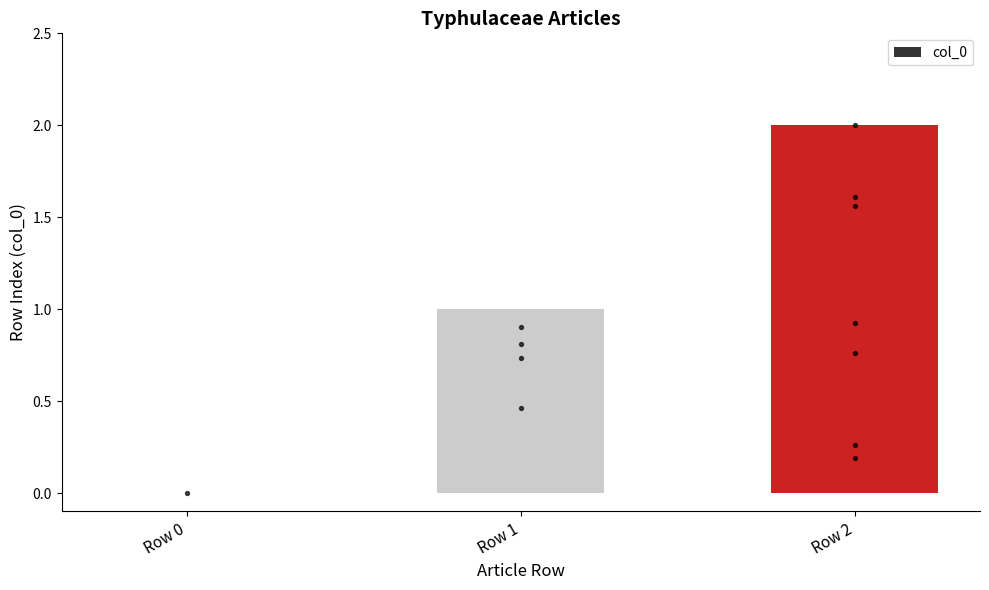

Between Row 0 and Row 2, which is larger?

Row 2